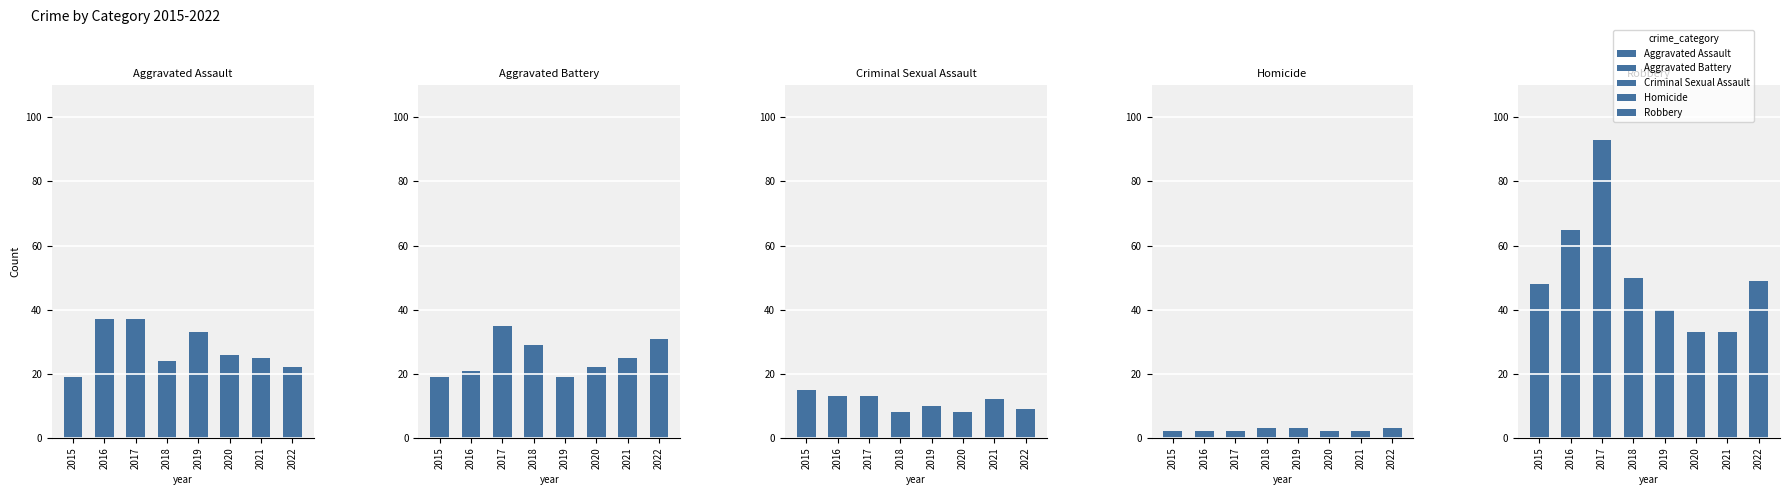

What is the minimum value for Robbery?

33